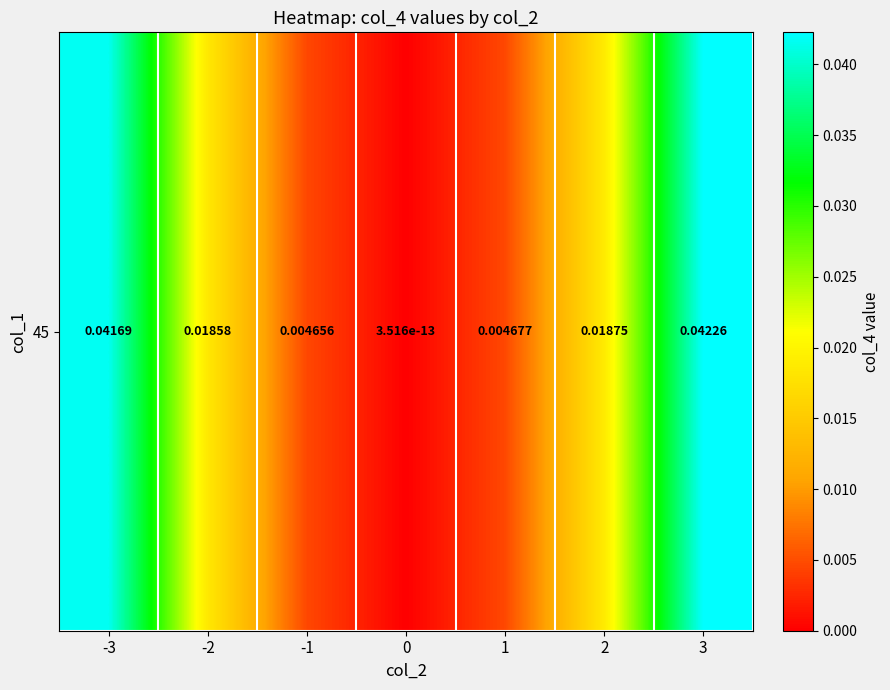

Rank the categories by value from highest to lowest.

3, -3, 2, -2, 1, -1, 0